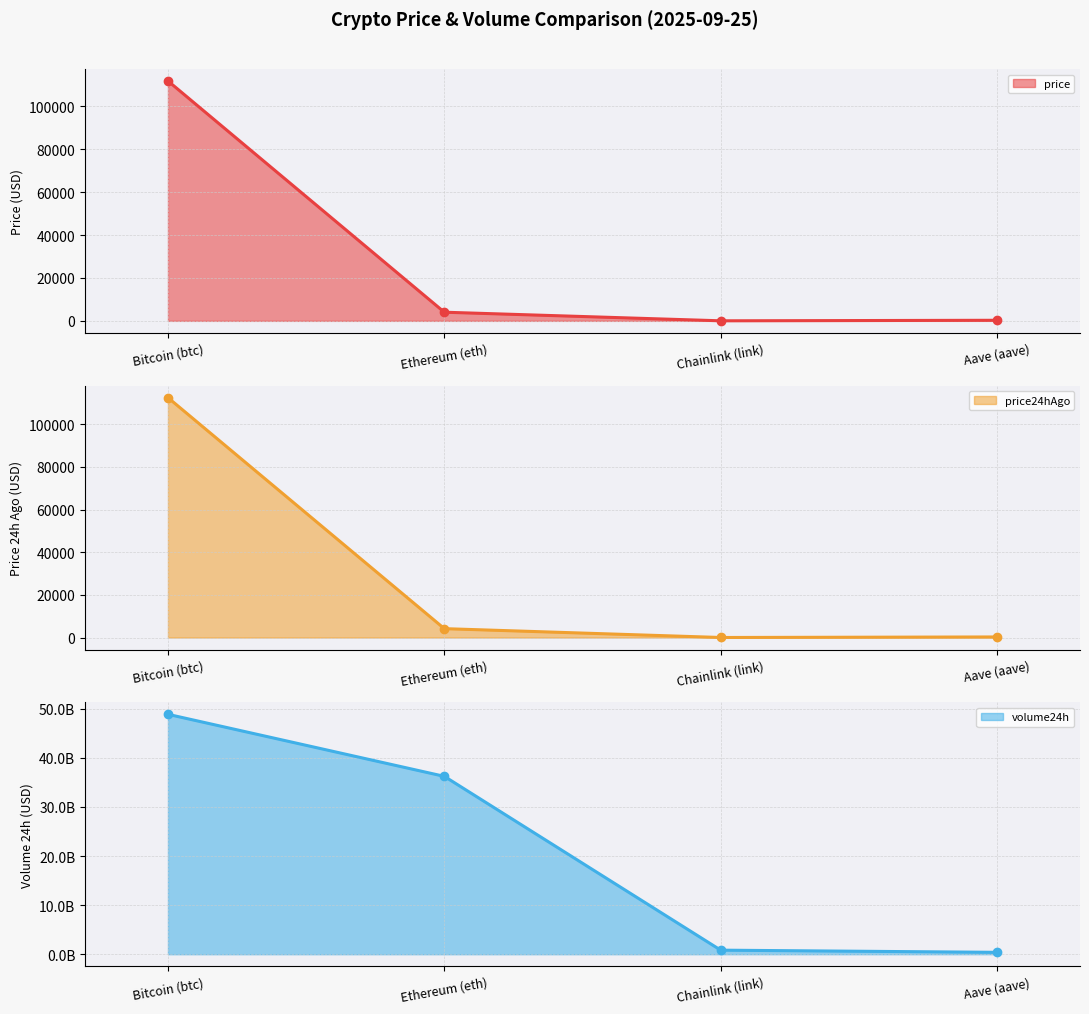

List the labels in order of price24hAgo line value, largest first.

Bitcoin (btc), Ethereum (eth), Aave (aave), Chainlink (link)